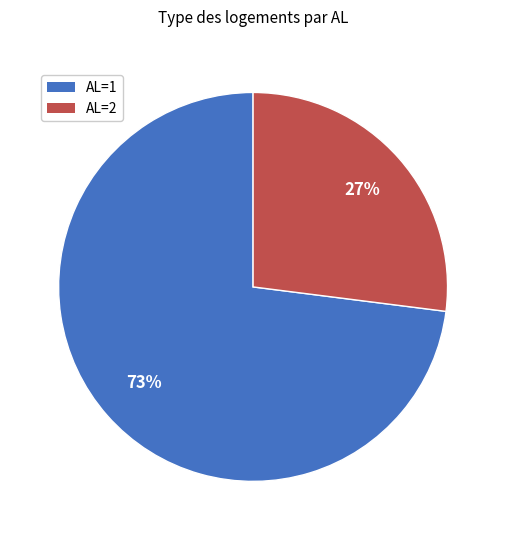

To the nearest percent, what is the average slice percentage?

50%